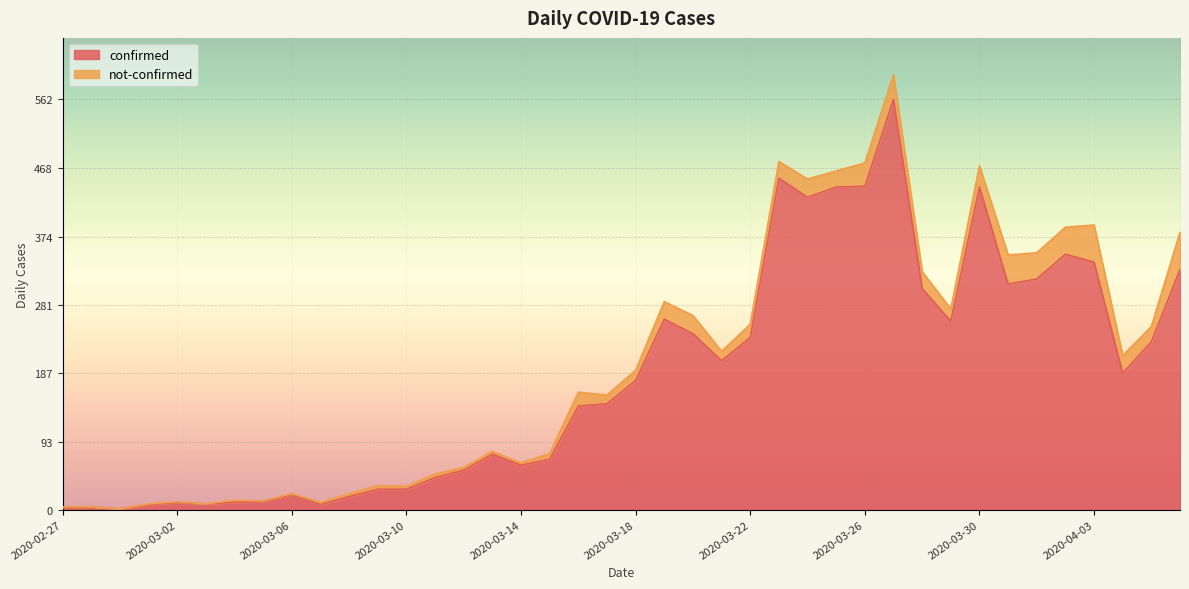

What is the label of the 30th point from the left?

2020-03-27